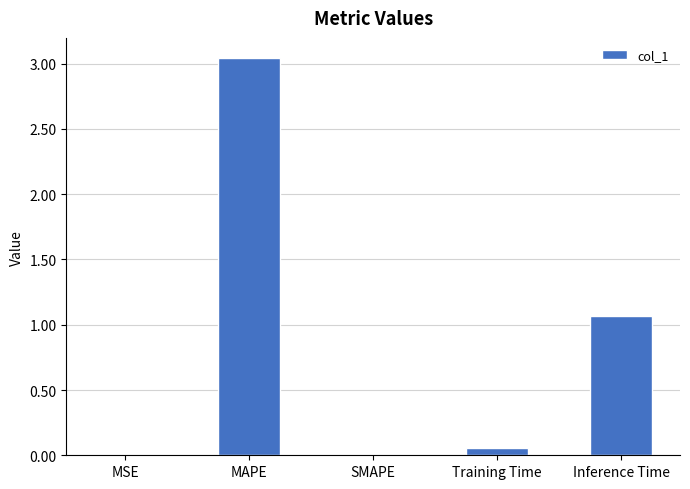

Between SMAPE and Inference Time, which is larger?

Inference Time